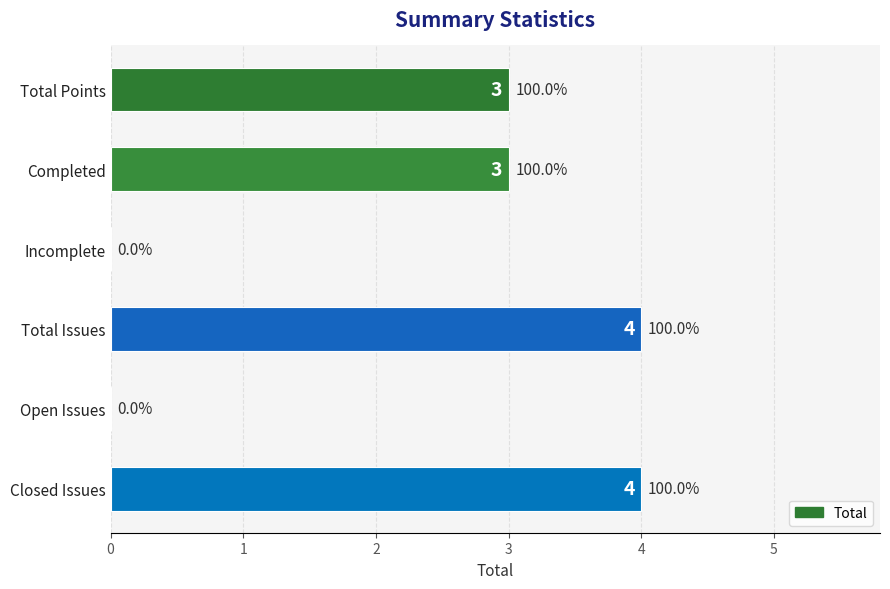

What is the greatest value displayed?

4